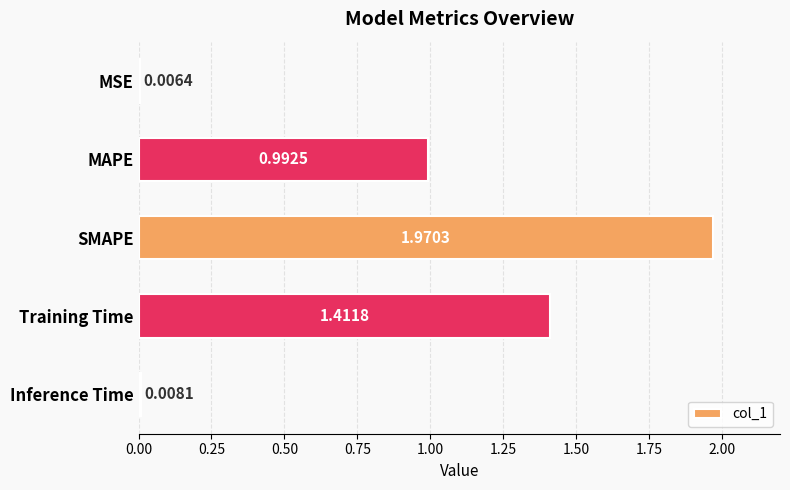

What is the change in value from MSE to MAPE?

+1.0